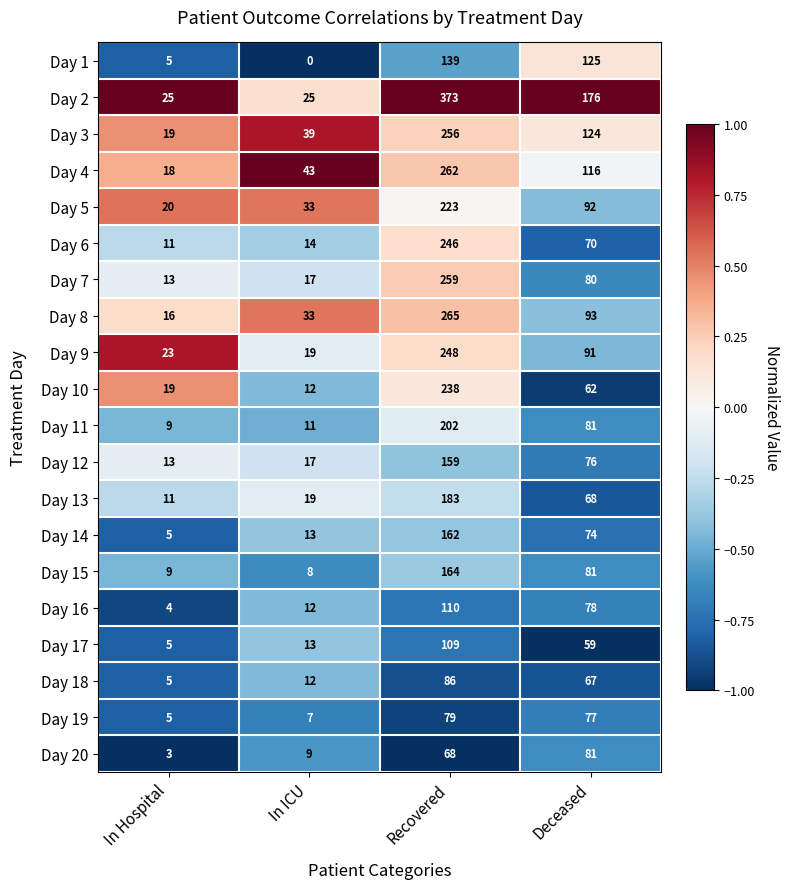

What is the lowest value of the Day 20 series?

3